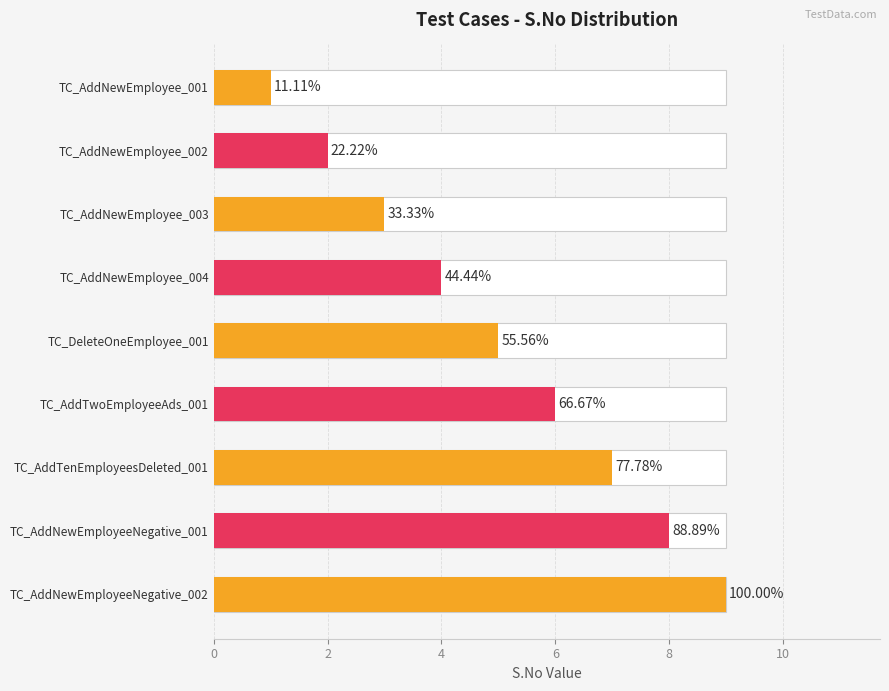

What is the greatest value displayed?

9